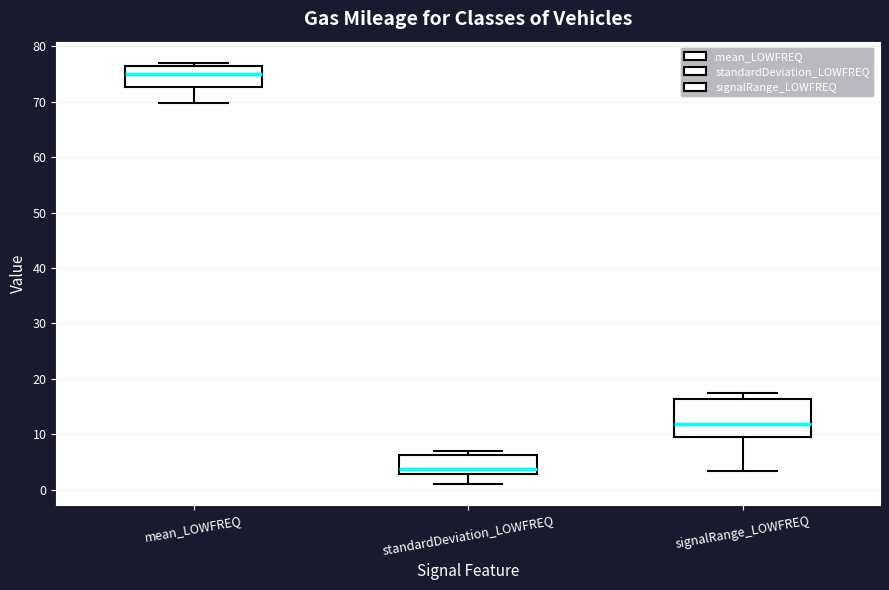

Reading left to right, transcribe this box plot: for each box, give where its median line is, the range the box spans, and where its two whiskers end, as read against the y-axis. The values are not printed on the chart, so give them approximately, as read against the axis.

mean_LOWFREQ: median 75, box 73 to 76, whiskers 70 to 77
standardDeviation_LOWFREQ: median 4, box 3 to 6, whiskers 1 to 7
signalRange_LOWFREQ: median 12, box 10 to 16, whiskers 3 to 17